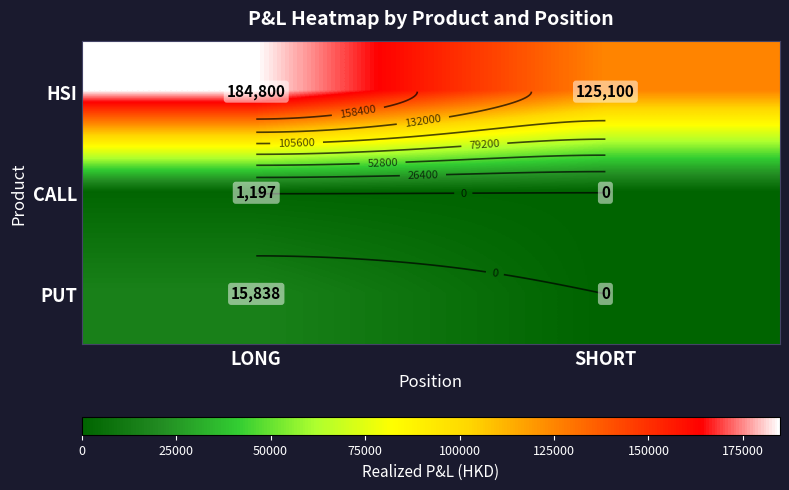

Which category has the highest value in the HSI series?

LONG